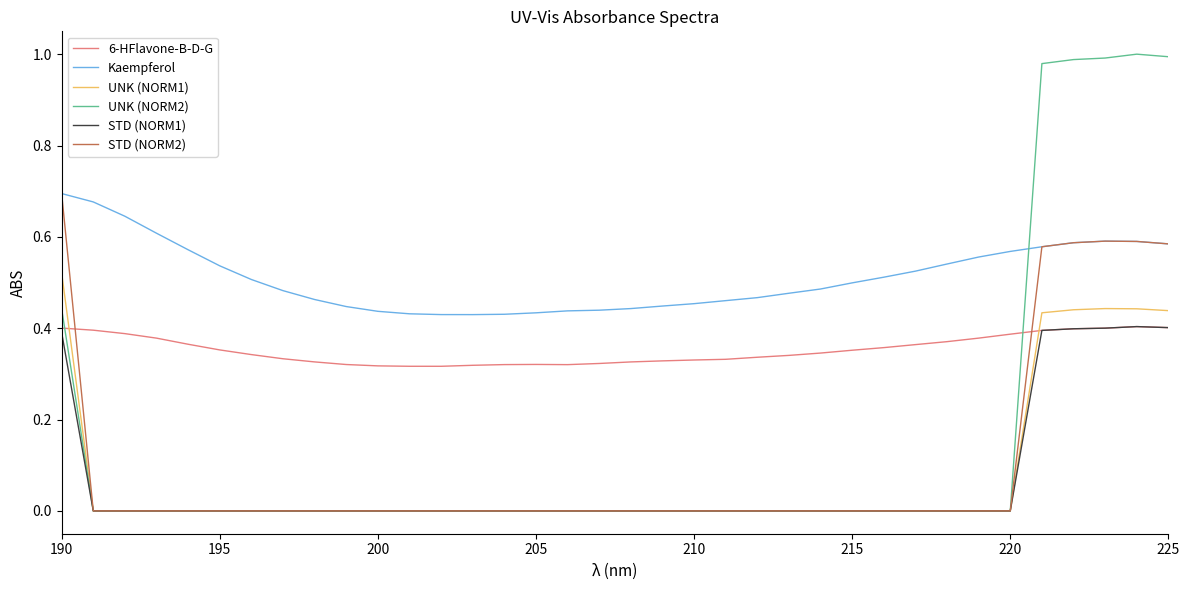

At how many categories does at least one series exceed 0?

36